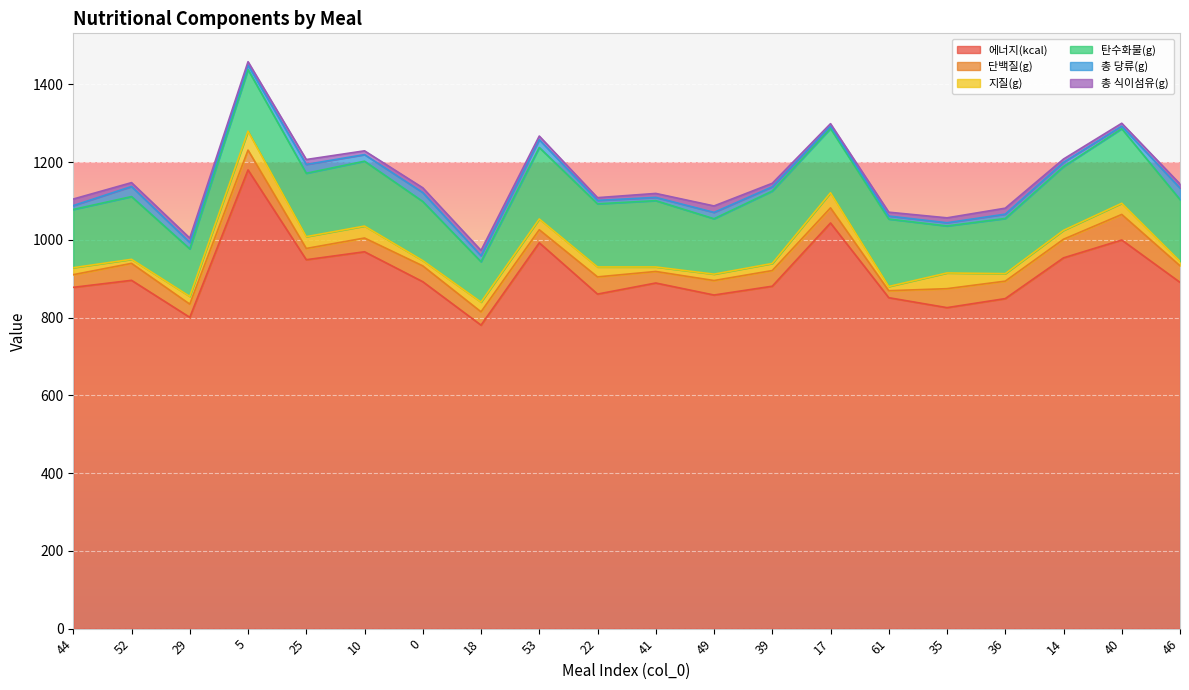

True or false: 에너지(kcal) has more than 2 interior local peaks.

True